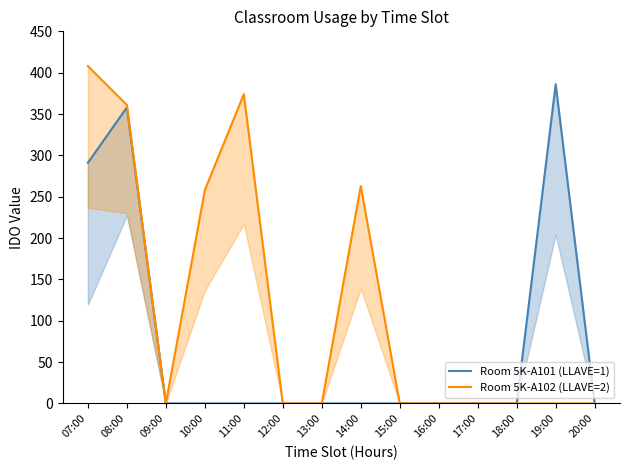

Which series has the largest total across all categories?

Room 5K-A102 (LLAVE=2)